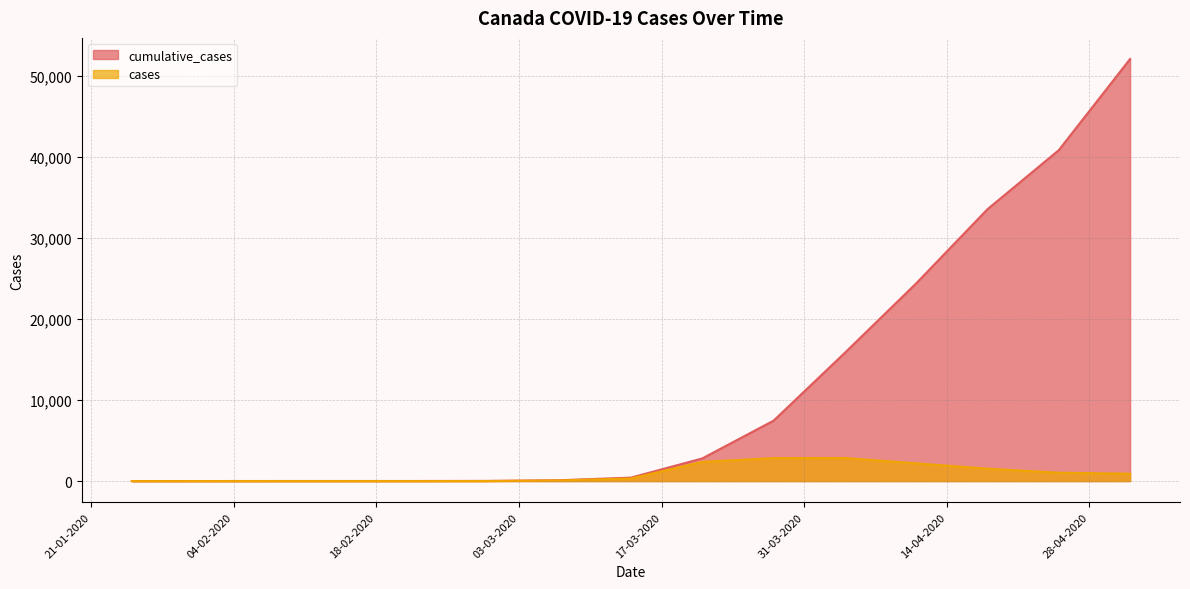

How many interior local peaks does the cases series have?

1